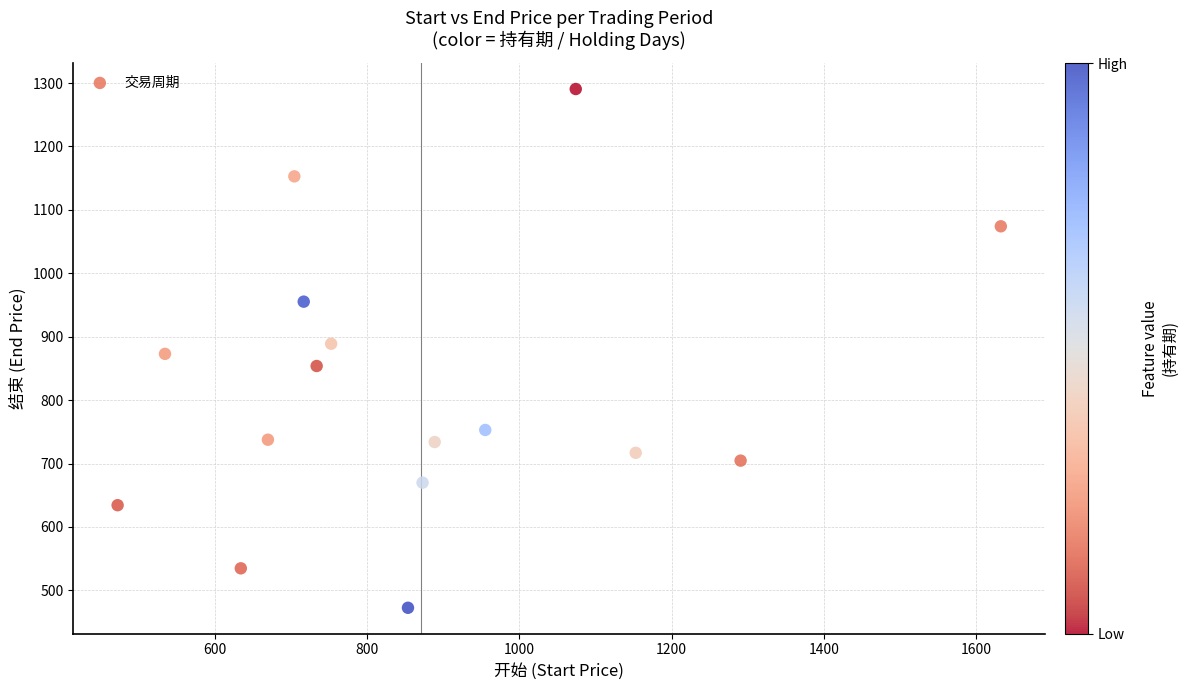

What is the range of X values (max minus min)?

1159.7